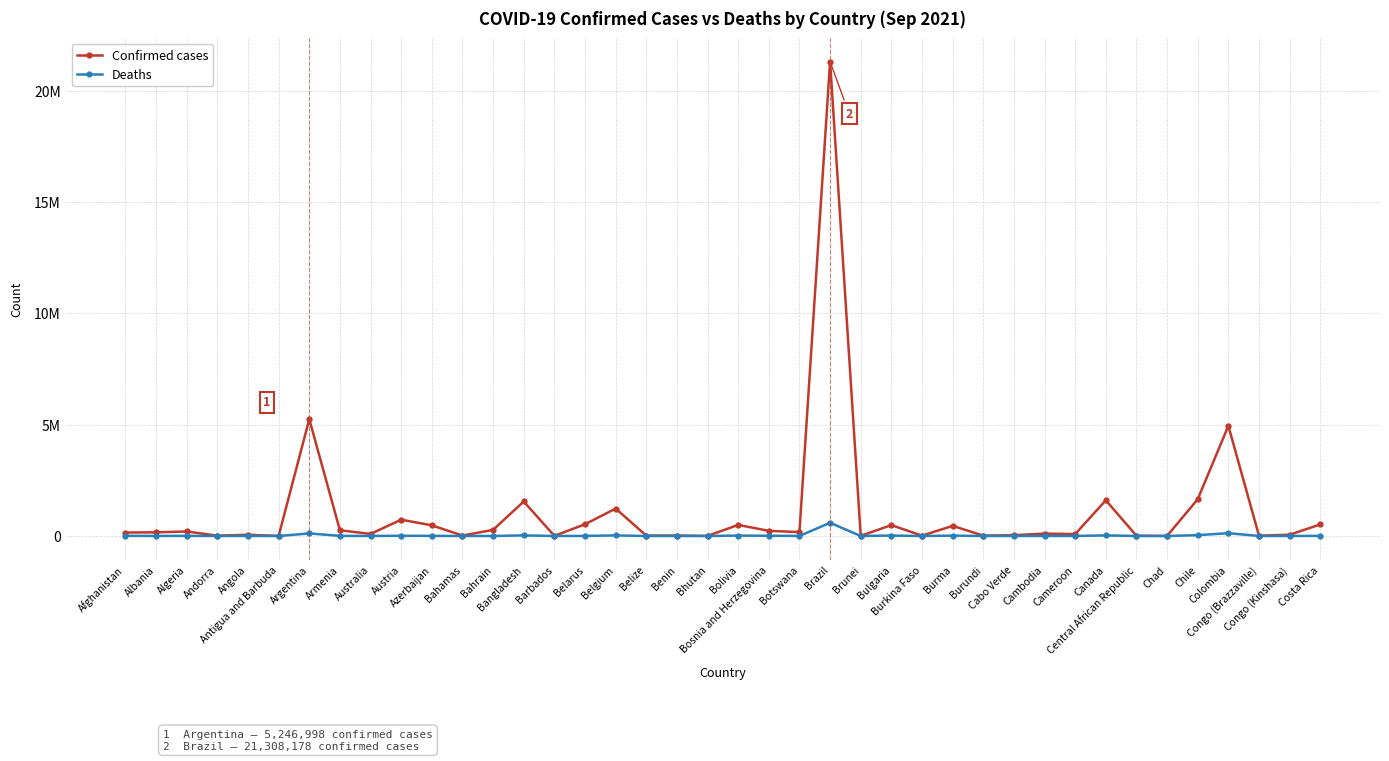

At Bahamas, list the series in order from largest to smallest.

Confirmed cases, Deaths